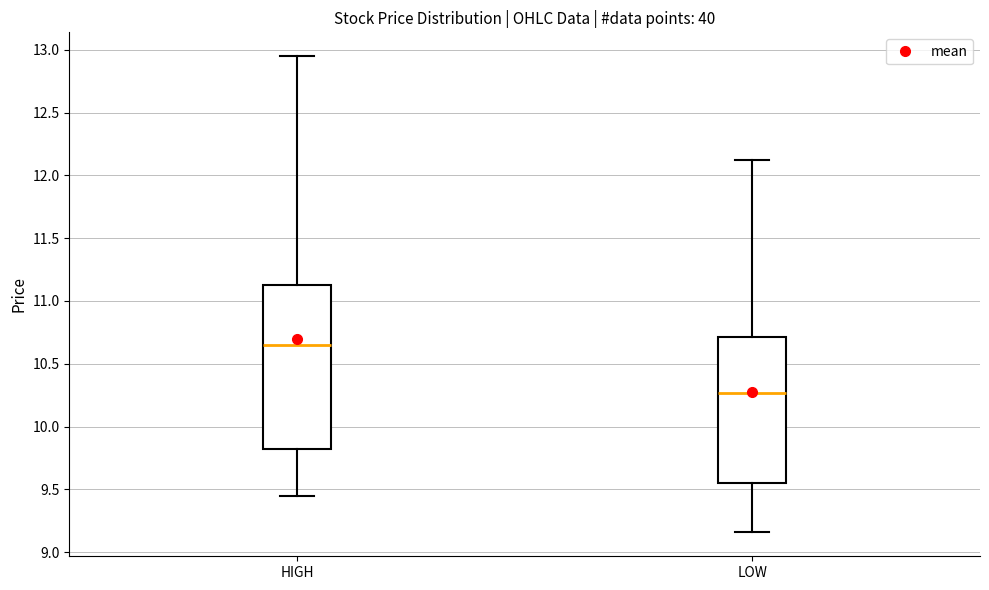

Where is the lower edge of the box for LOW on the y-axis? The values are not printed on the chart, so give them approximately, as read against the axis.

9.55